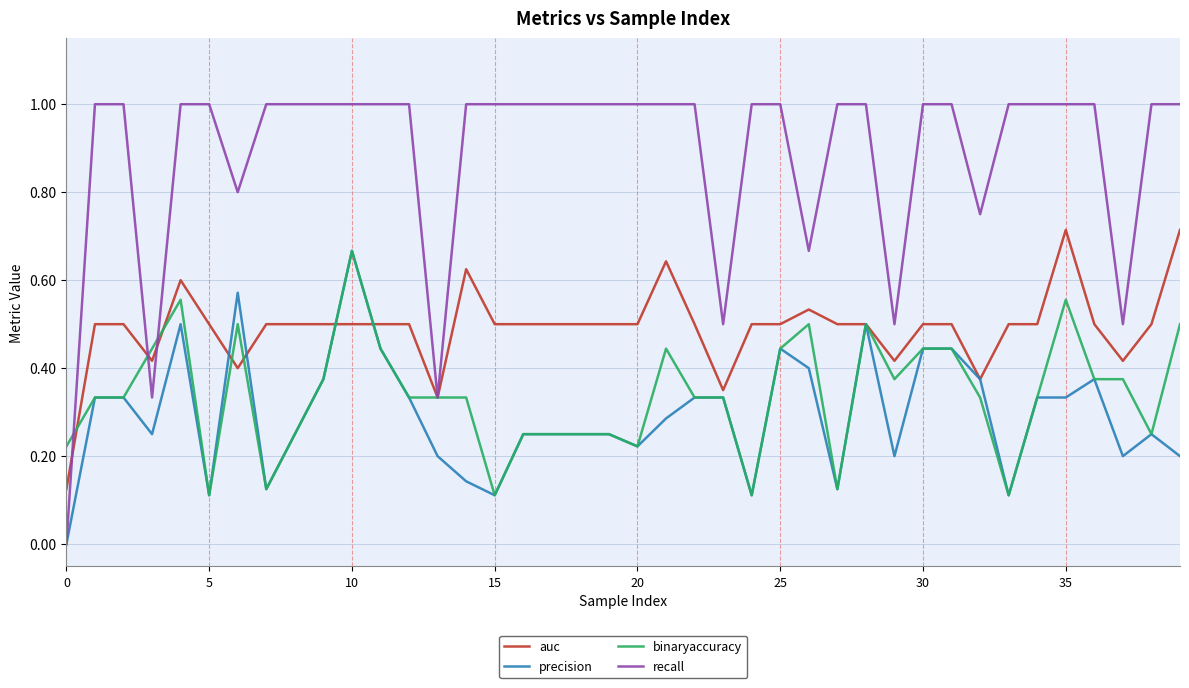

What is the greatest value displayed?

1.0